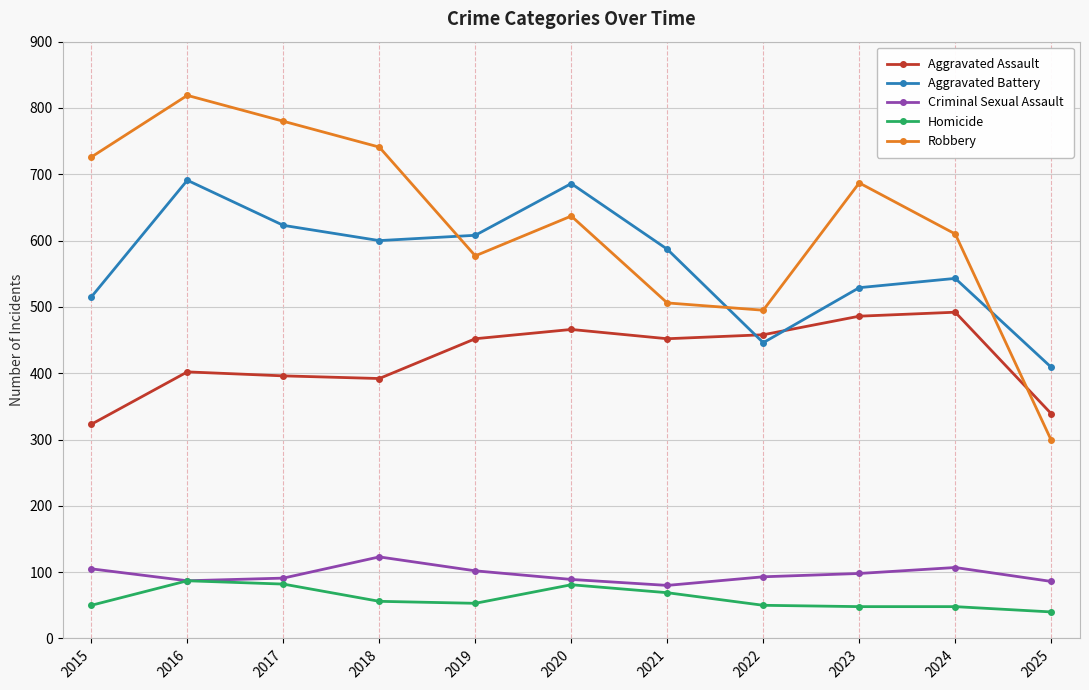

The value of Aggravated Assault at 2018 is 392. True or false?

True